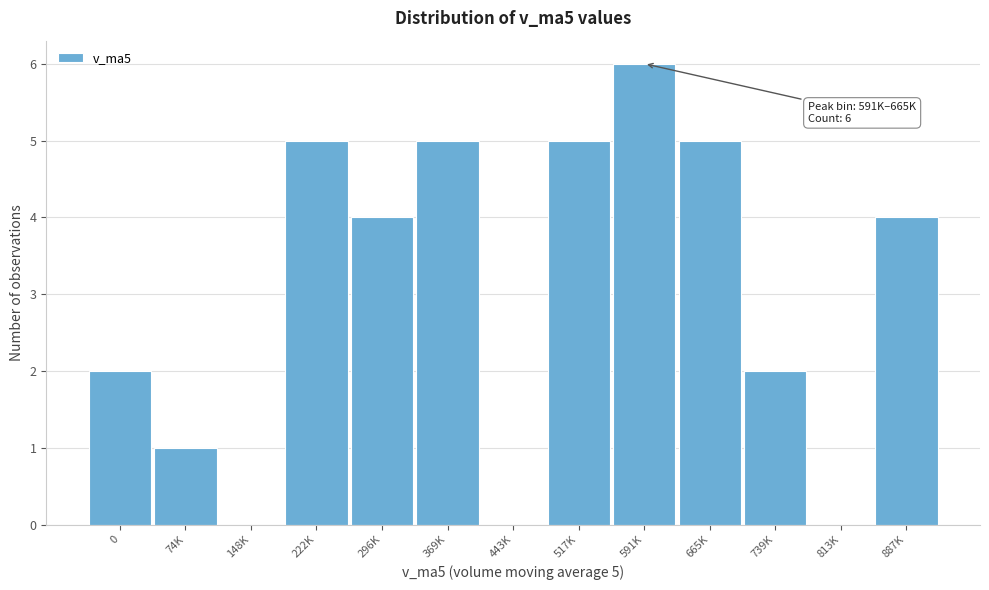

Reading right to left, transcribe all the data shown in this chart.

887K=4	813K=0	739K=2	665K=5	591K=6	517K=5	443K=0	369K=5	296K=4	222K=5	148K=0	74K=1	0=2